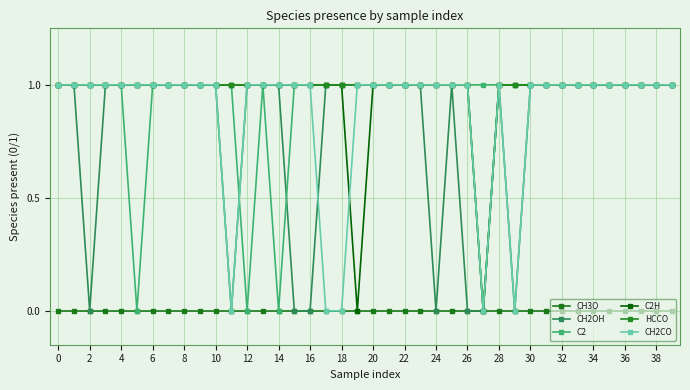

How many intersections are there between C2H and CH2CO?

1